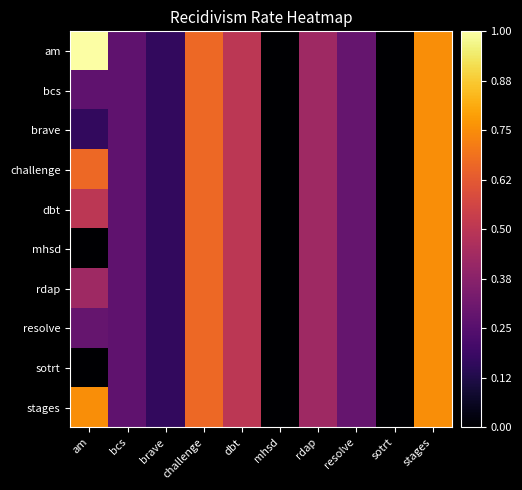

Which has a higher value, am or stages?

am